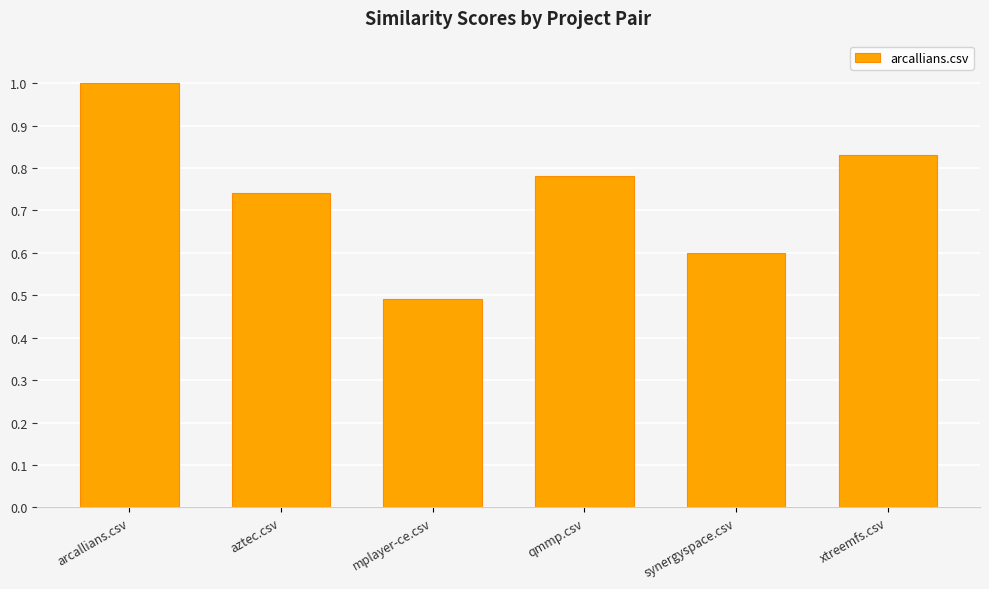

Is it true that the value at synergyspace.csv is 0.6?

True